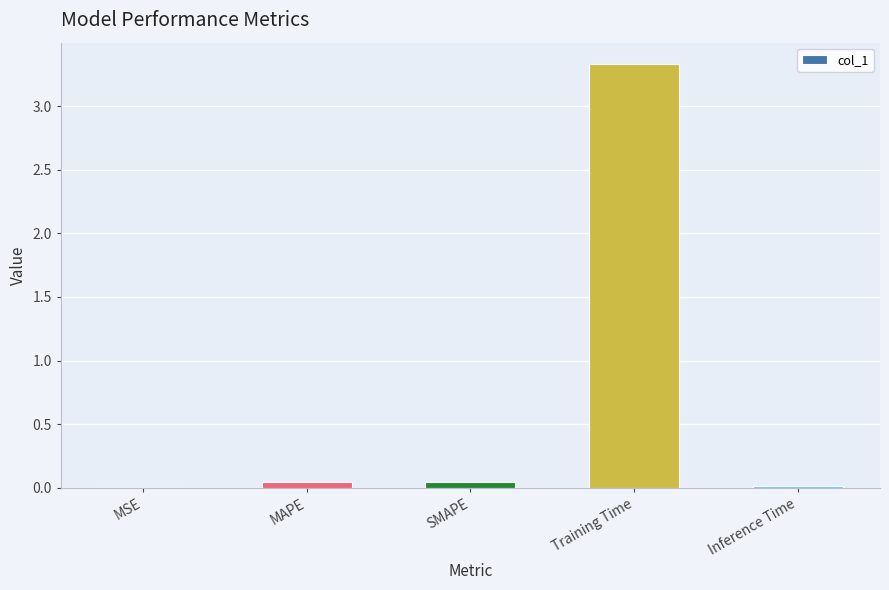

Between MAPE and Training Time, which is larger?

Training Time